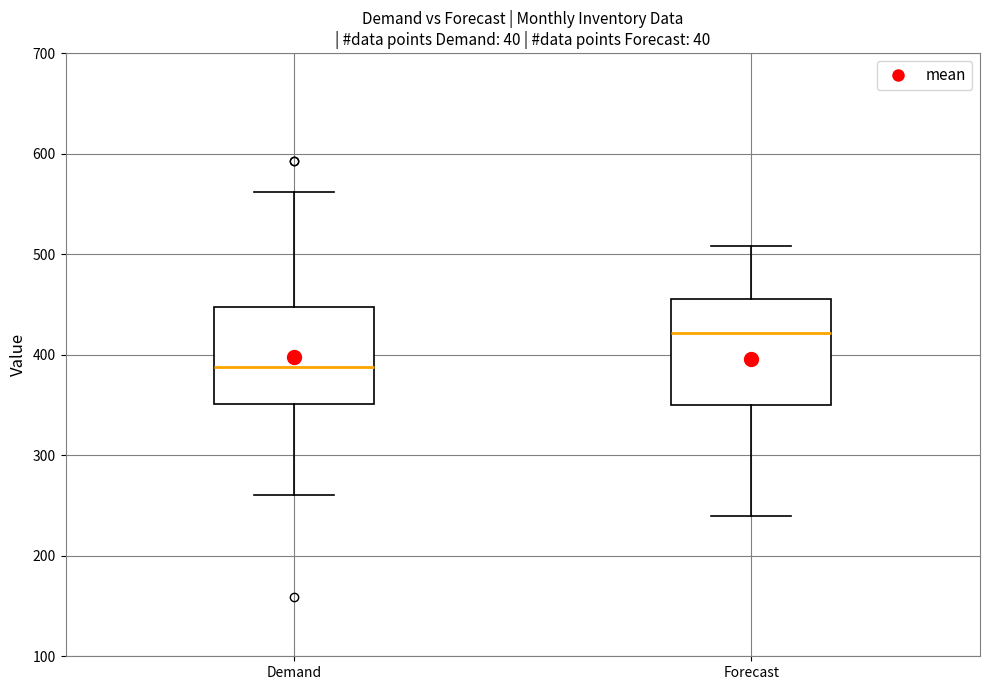

Where is the lower edge of the box for Demand on the y-axis? The values are not printed on the chart, so give them approximately, as read against the axis.

350